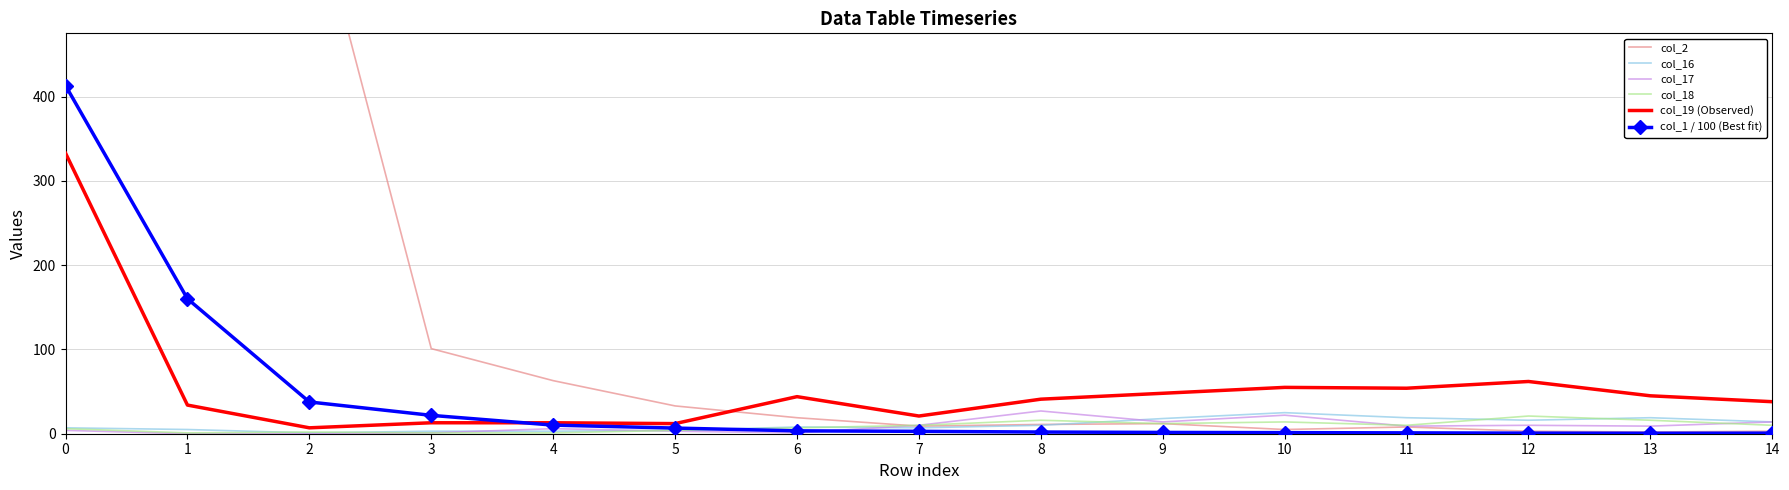

Which has a higher value, 3 or 11?

3